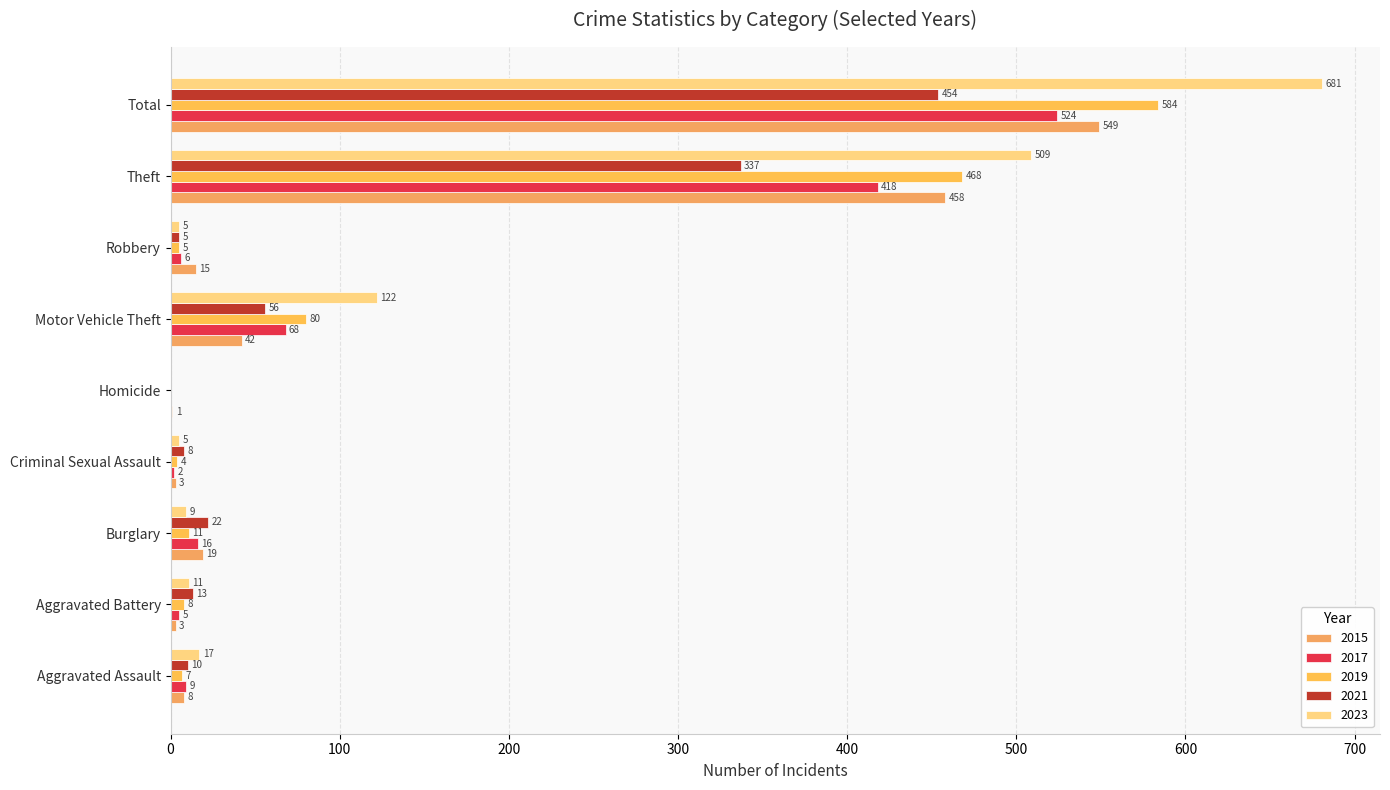

Which series has the largest total across all categories?

2023